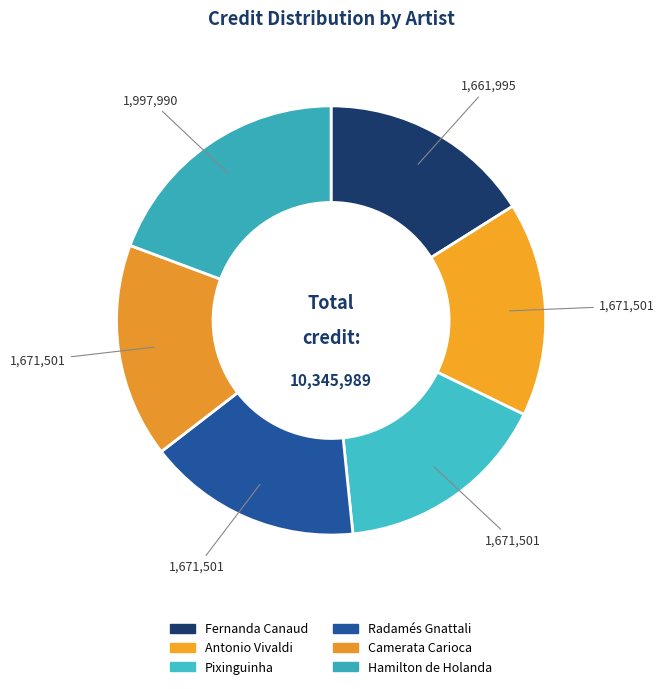

How many segments does this pie chart have?

6